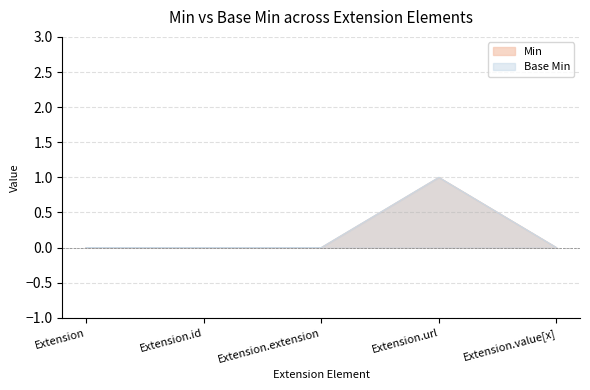

Which has a higher value, Extension.id or Extension?

Extension.id